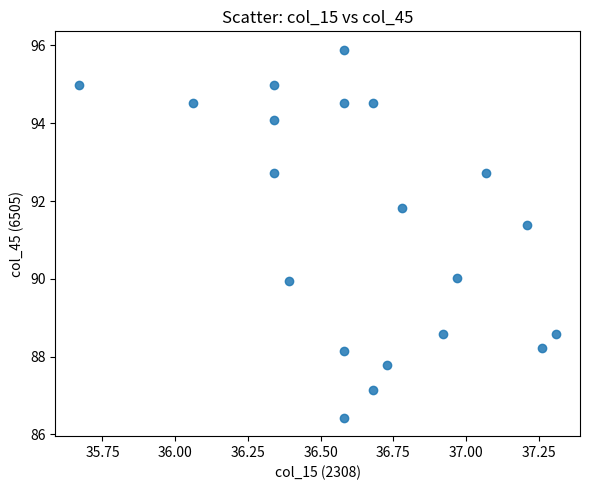

What is the range of X values (max minus min)?

1.6